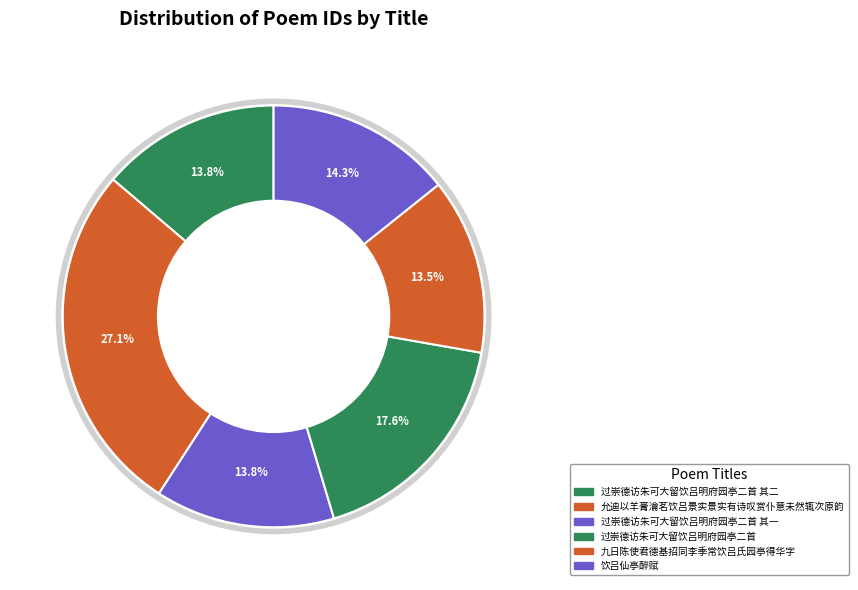

Does any single category account for the majority?

No